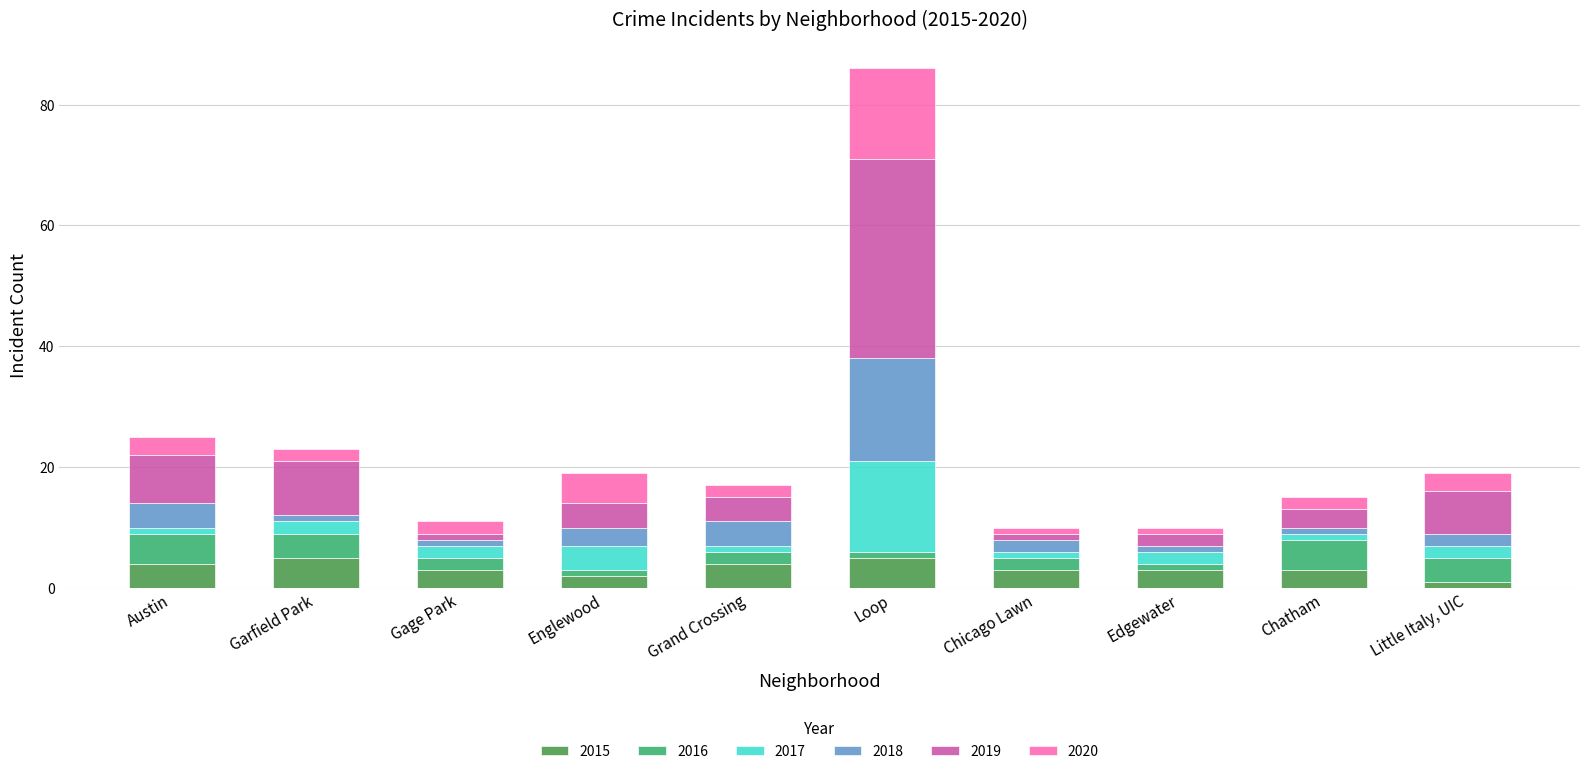

The value of 2015 at Edgewater is 3. True or false?

True